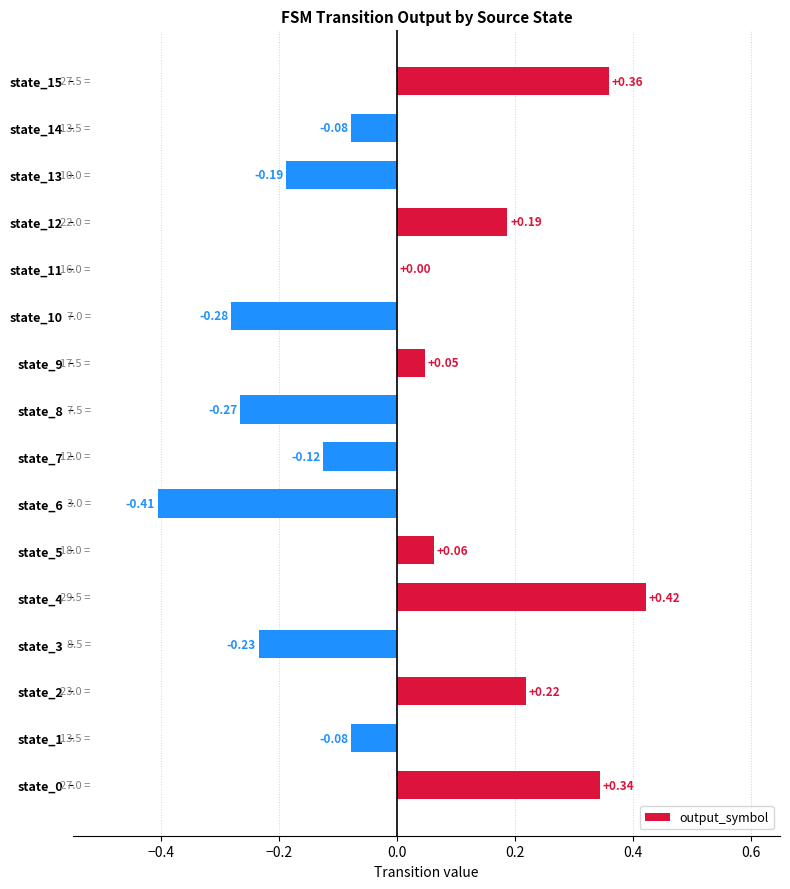

What is the change in value from state_11 to state_12?

+0.2